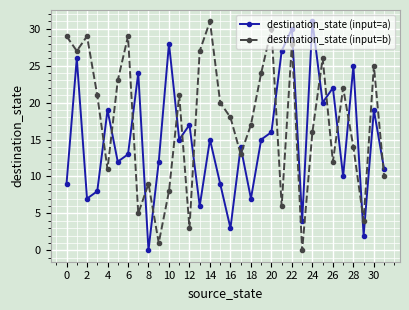

True or false: destination_state (input=b) and destination_state (input=a) cross at least once.

True